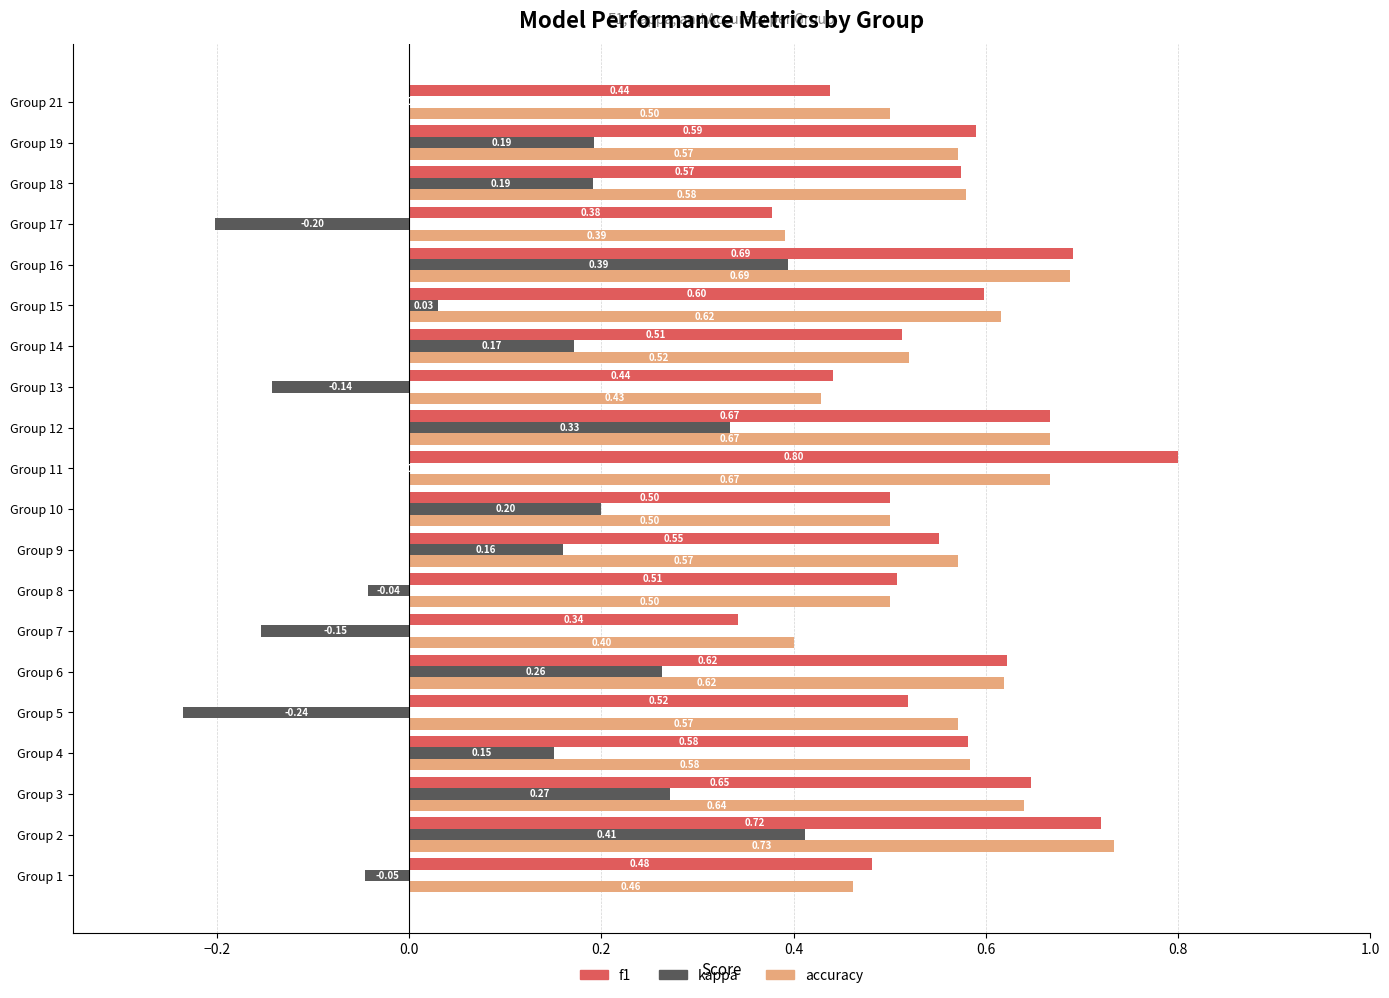

What is the sum of all f1 values?

11.2